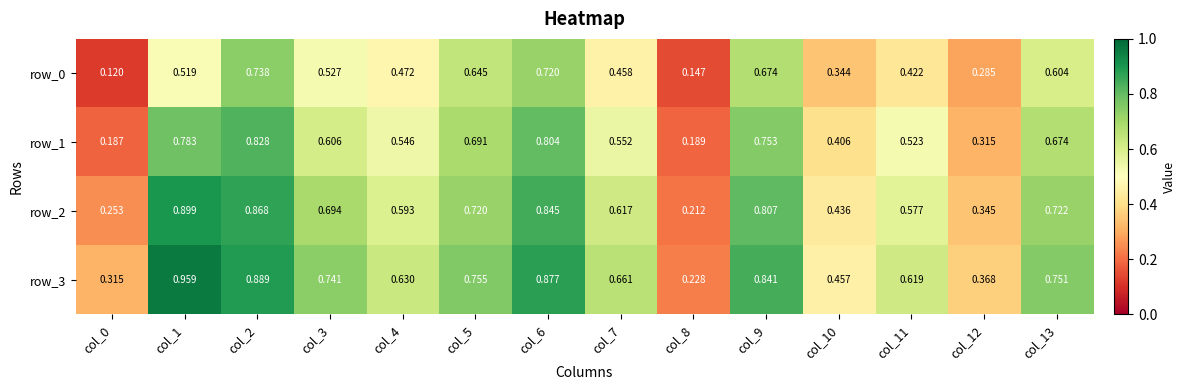

Is the value of row_1 at col_7 greater than the value of row_0 at col_9?

No